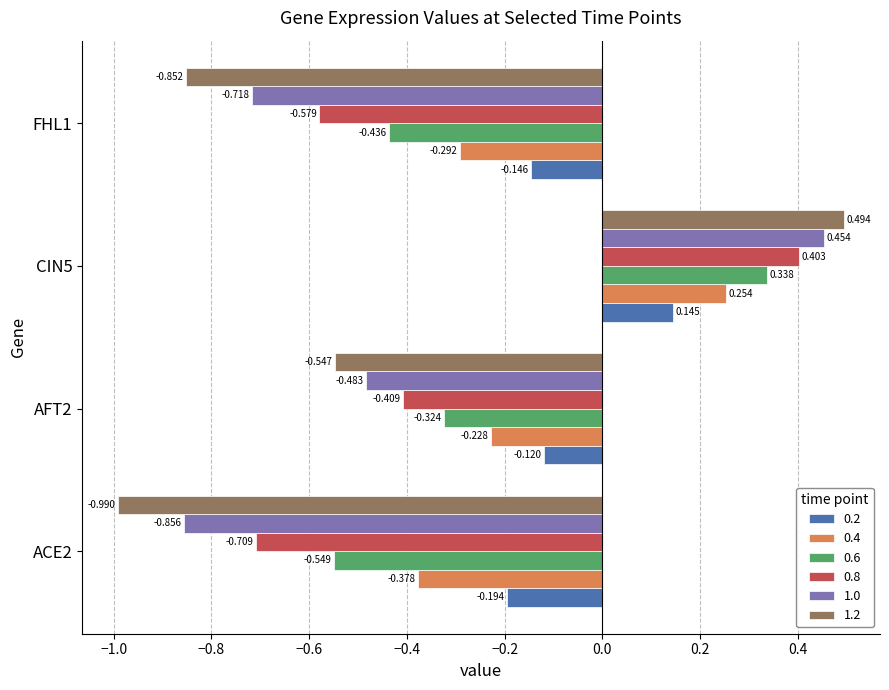

How many data points in 1.2 are less than 0?

3